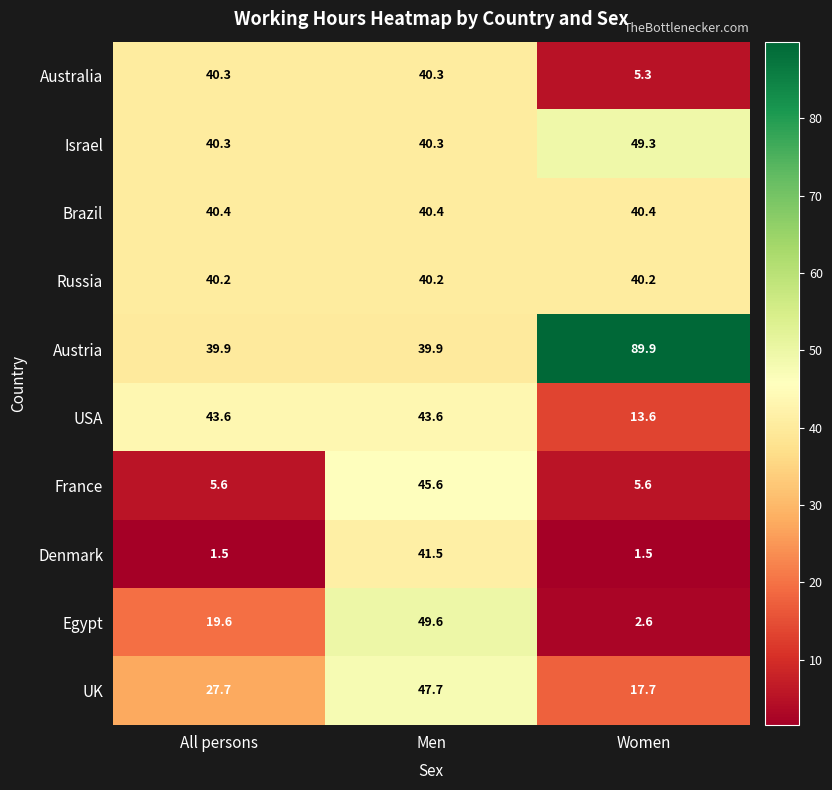

What is the minimum value shown in the chart?

1.5